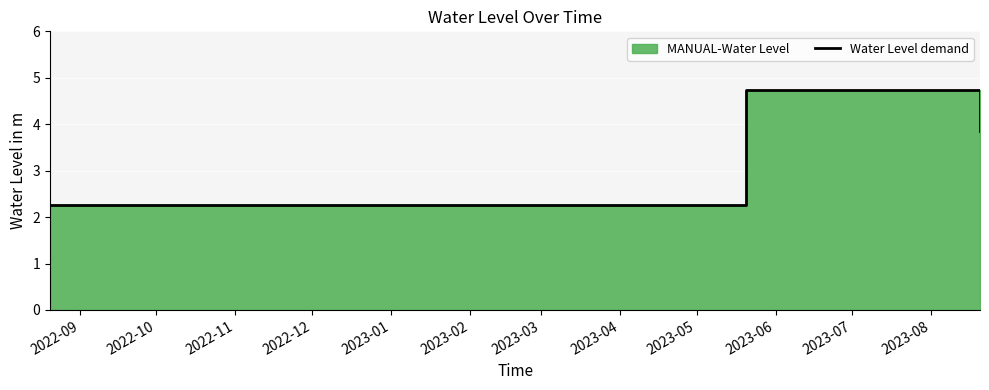

What is the minimum value shown in the chart?

2.2